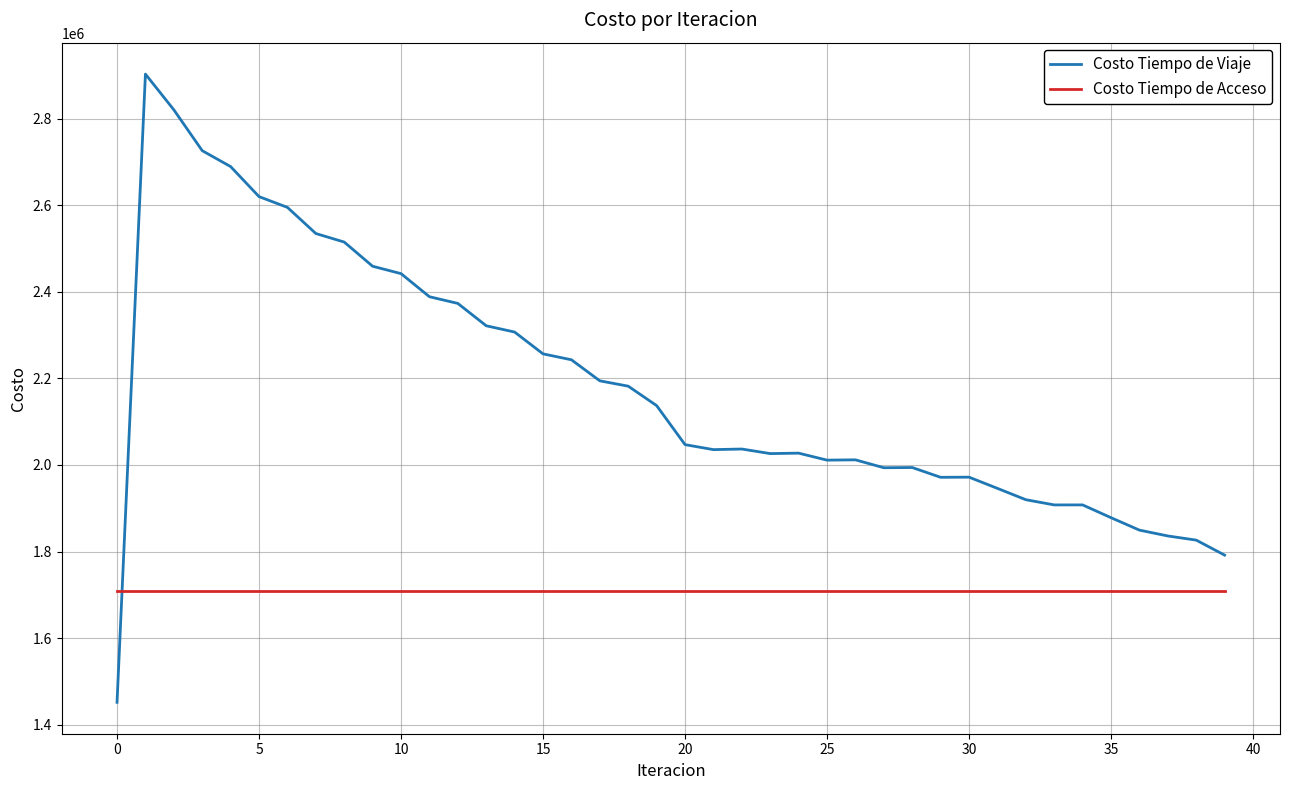

How many series are shown in this chart?

2